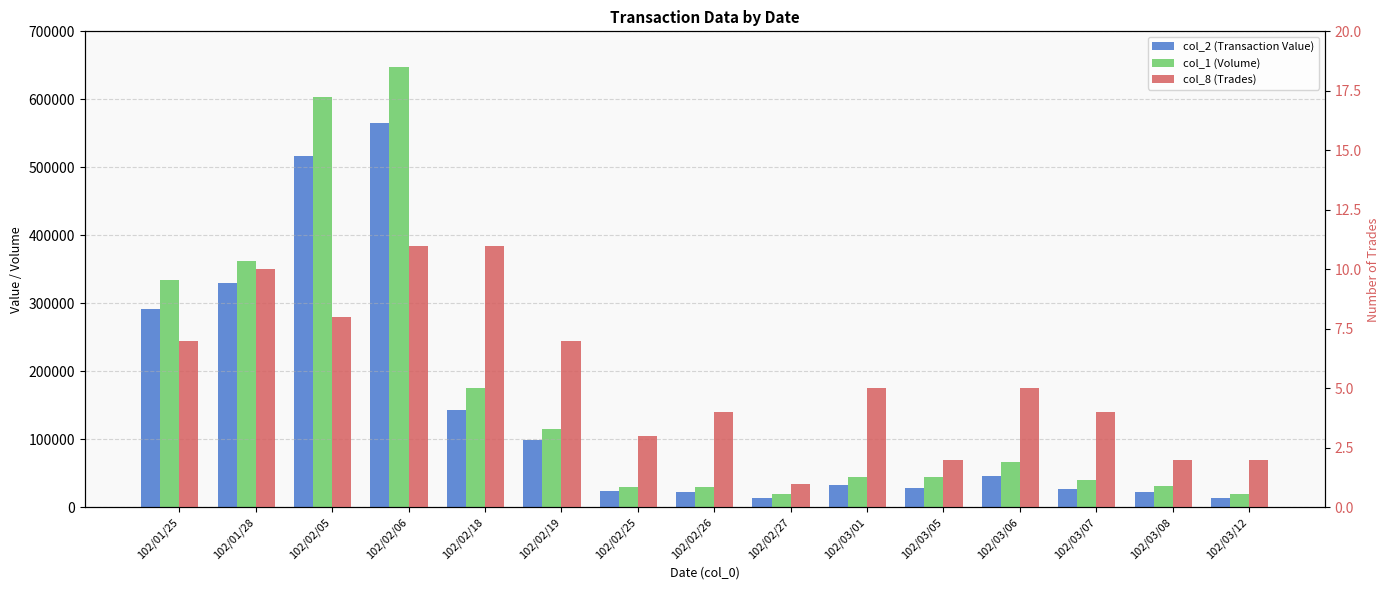

How many data points in col_2 (Transaction Value) are above 32900?

7